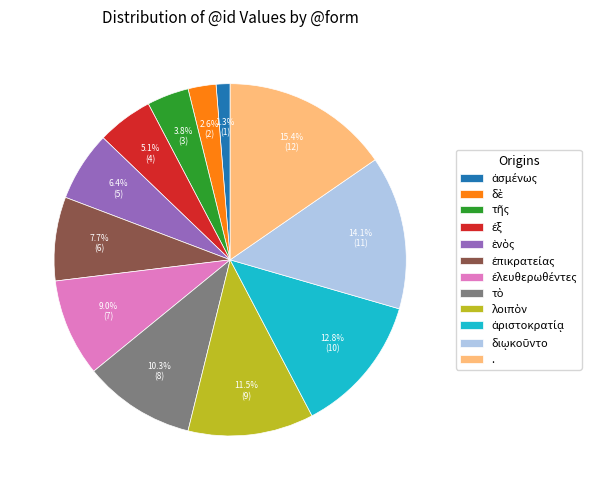

What is the largest slice in the pie chart?

.